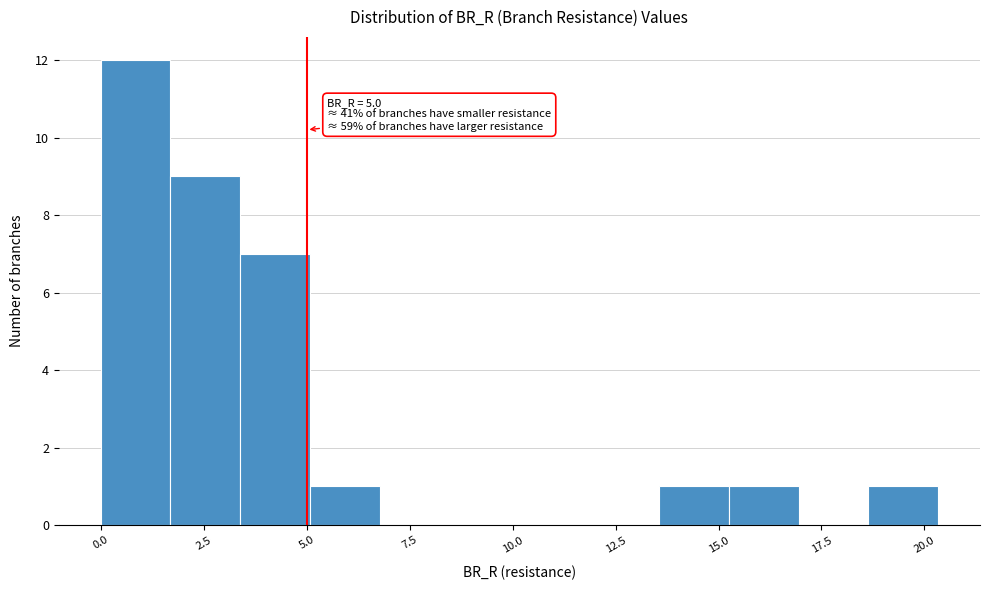

Around what value on the x-axis is the tallest bar? Give the approximate position of its centre, as read against the axis.

1.0